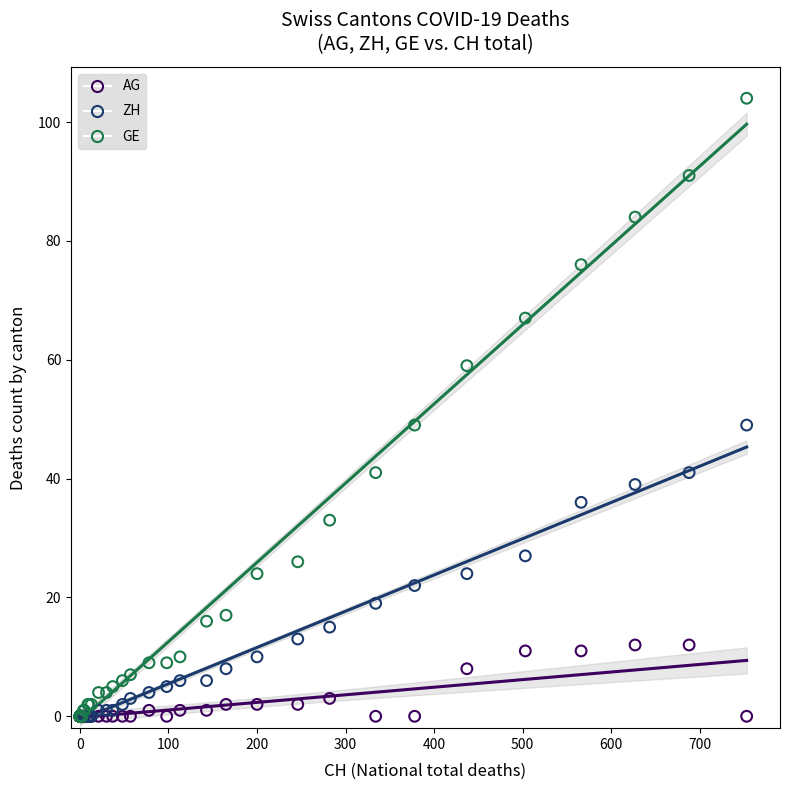

What are all the series names shown in the legend?

AG, ZH, GE